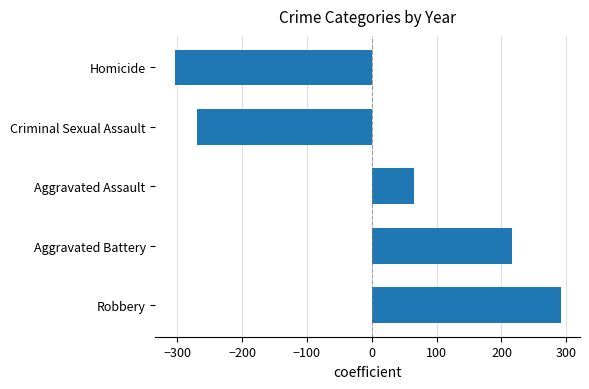

What is the change in value from Aggravated Battery to Homicide?

-520.4